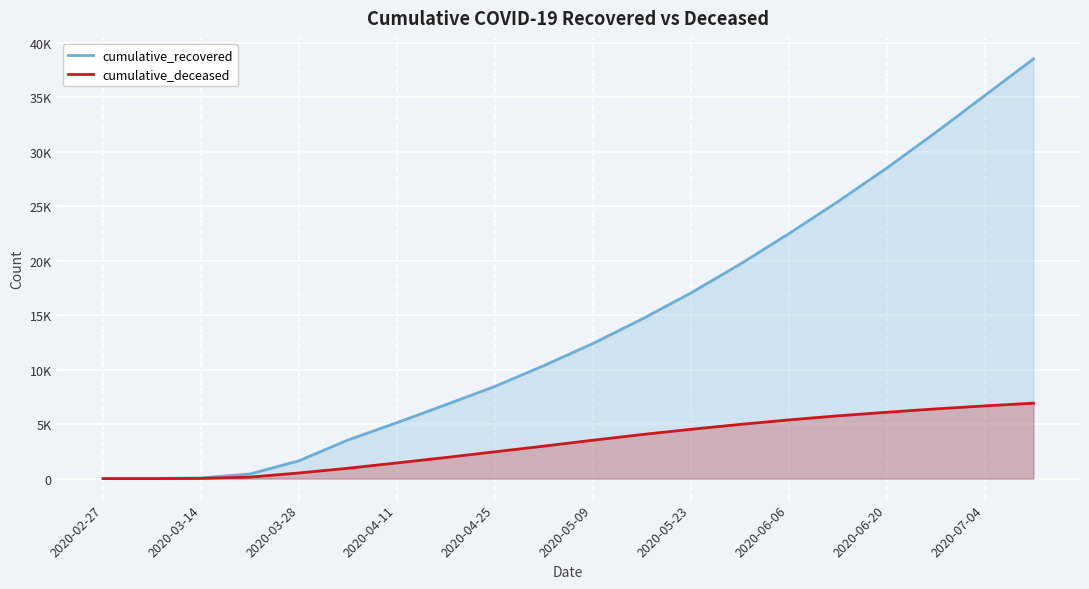

At which label does cumulative_deceased first exceed 3520?

11